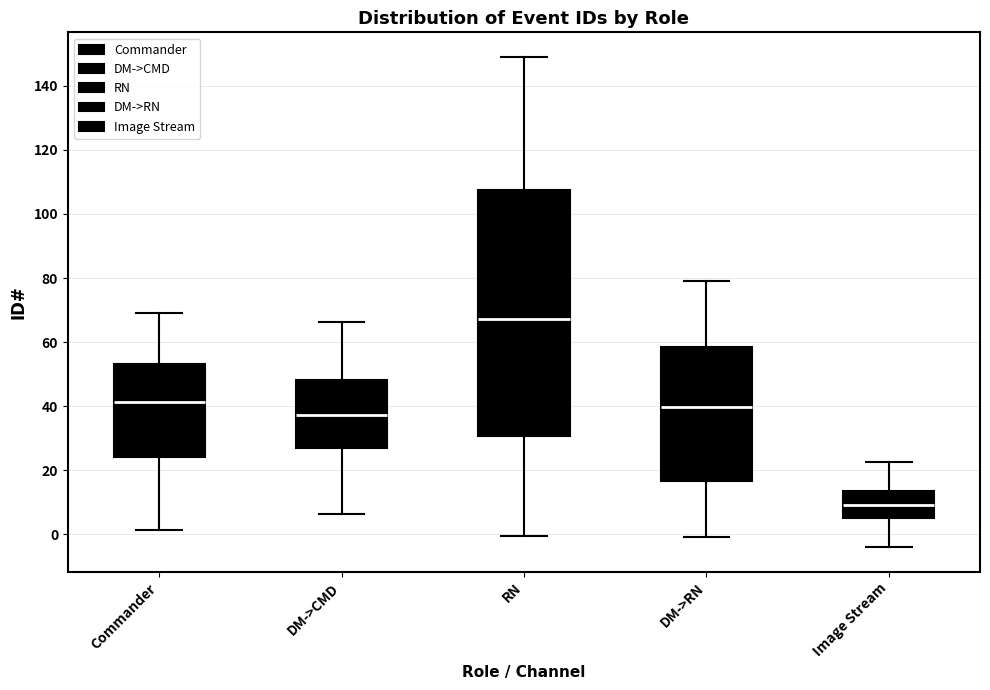

Reading left to right, read every box against the y-axis: the position of its median line, the range the box covers, and the ends of its whiskers. The values are not printed on the chart, so give them approximately, as read against the axis.

Commander: median 42, box 24 to 54, whiskers 2 to 68
DM->CMD: median 38, box 26 to 48, whiskers 6 to 66
RN: median 68, box 30 to 108, whiskers 0 to 150
DM->RN: median 40, box 16 to 58, whiskers 0 to 80
Image Stream: median 10, box 6 to 14, whiskers -4 to 22